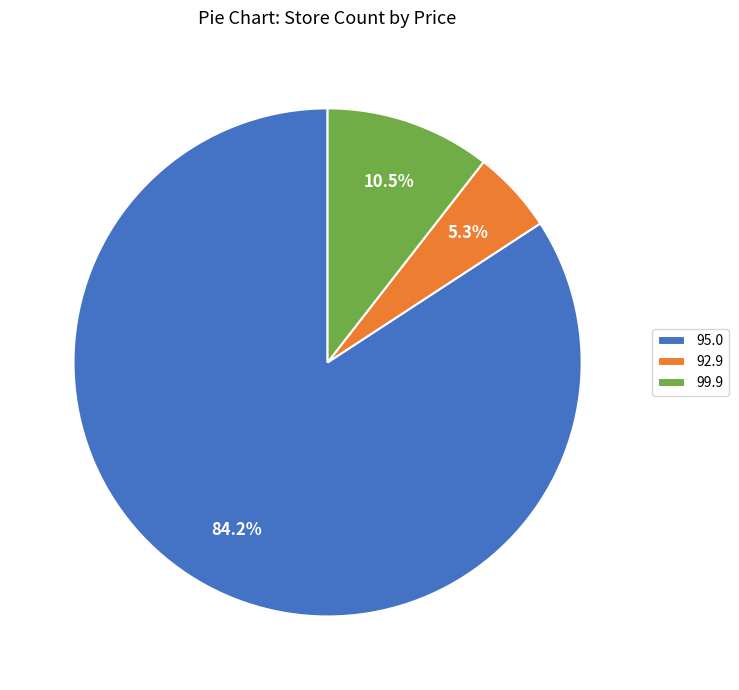

What percentage do 99.9 and 95.0 together represent?

94.7%